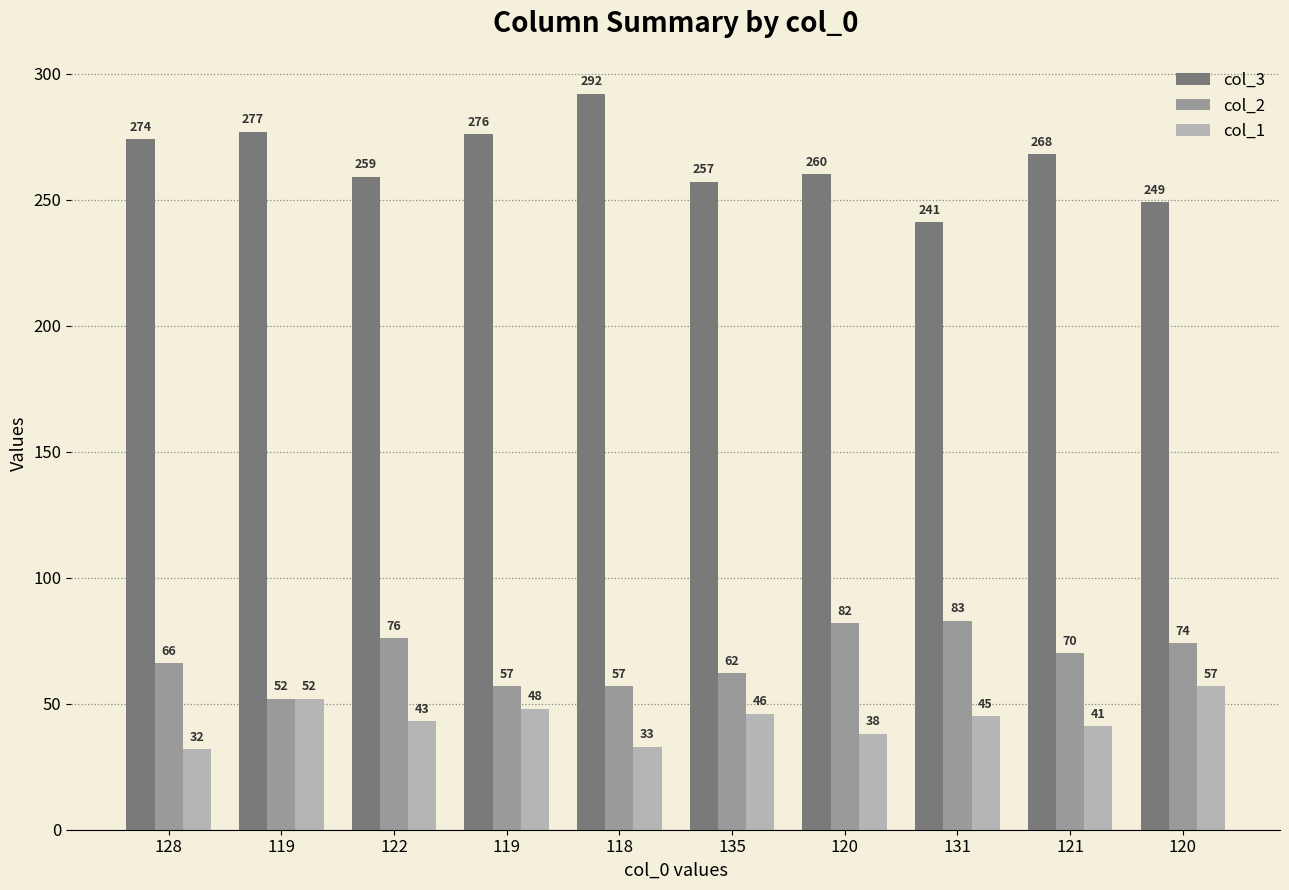

How many categories are shown in the chart?

10